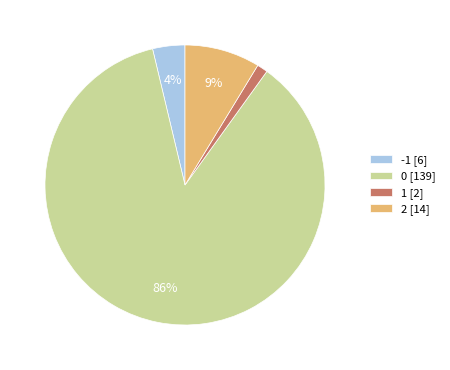

Combined, do -1 [6] and 2 [14] account for over 50%?

No